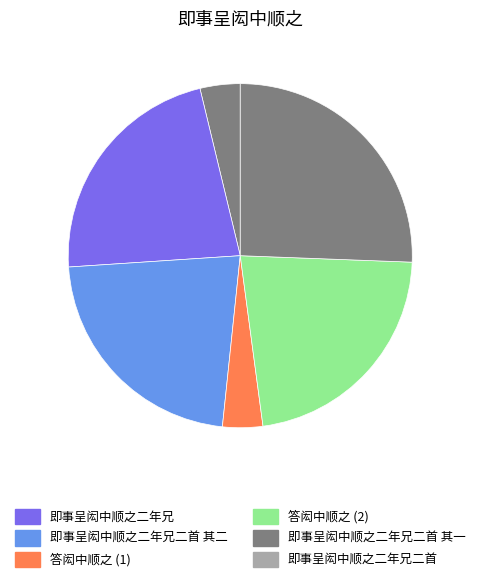

Count the number of slices in the pie.

6